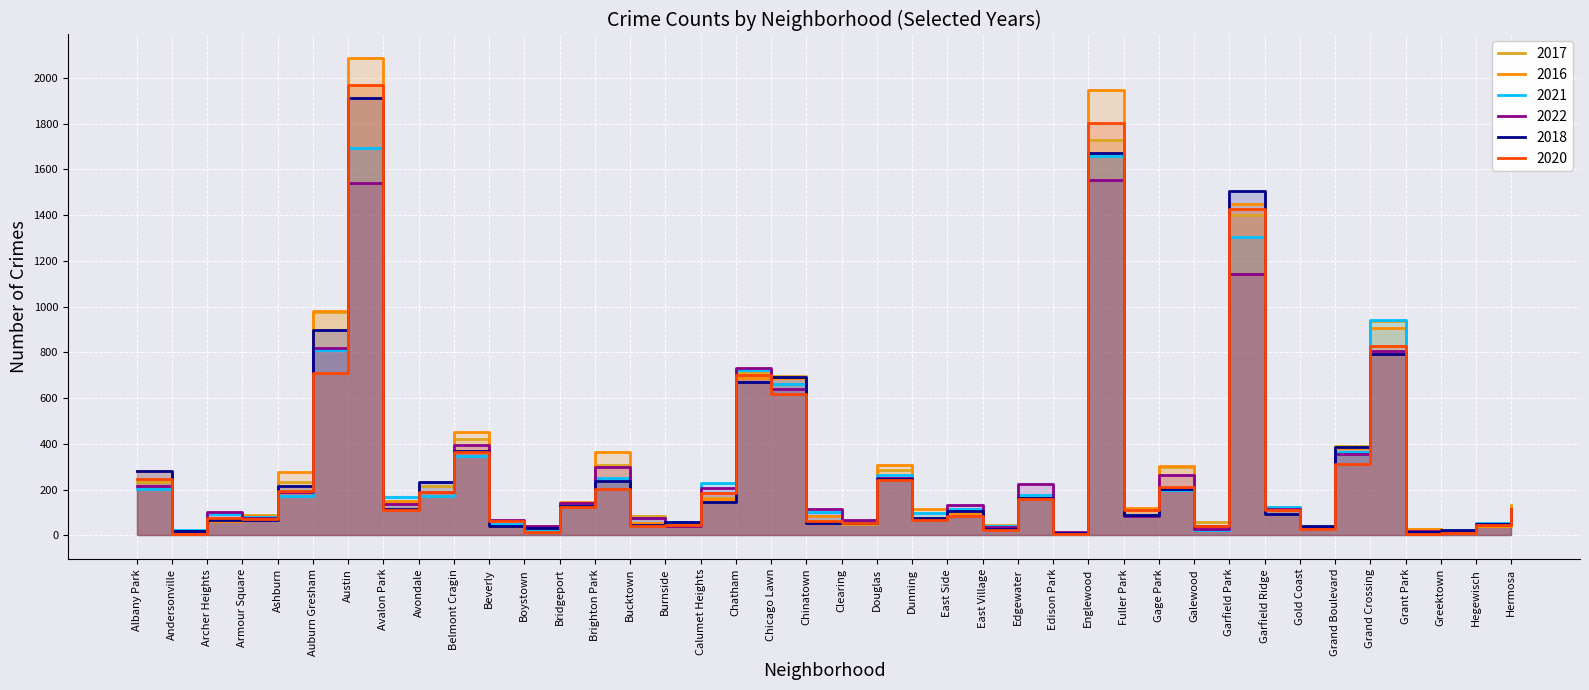

At which category is the sum across all series the highest?

Austin